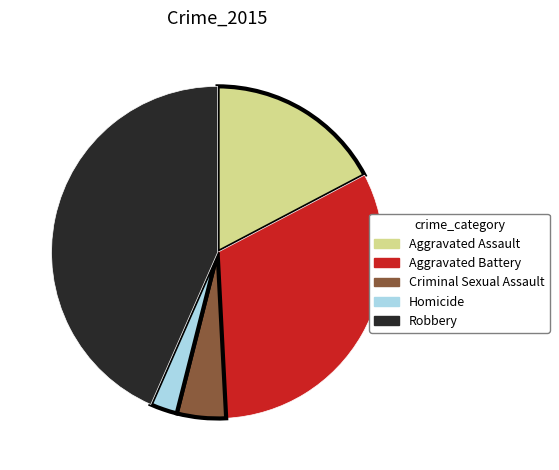

Approximately how many times larger is the value at Aggravated Battery compared to Robbery?

0.7